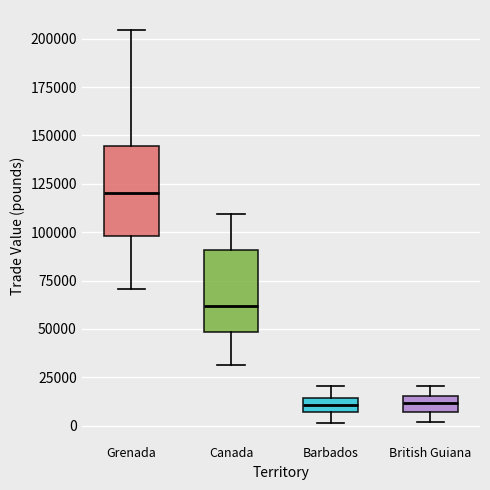

Where is the upper edge of the box for Barbados on the y-axis? The values are not printed on the chart, so give them approximately, as read against the axis.

15000